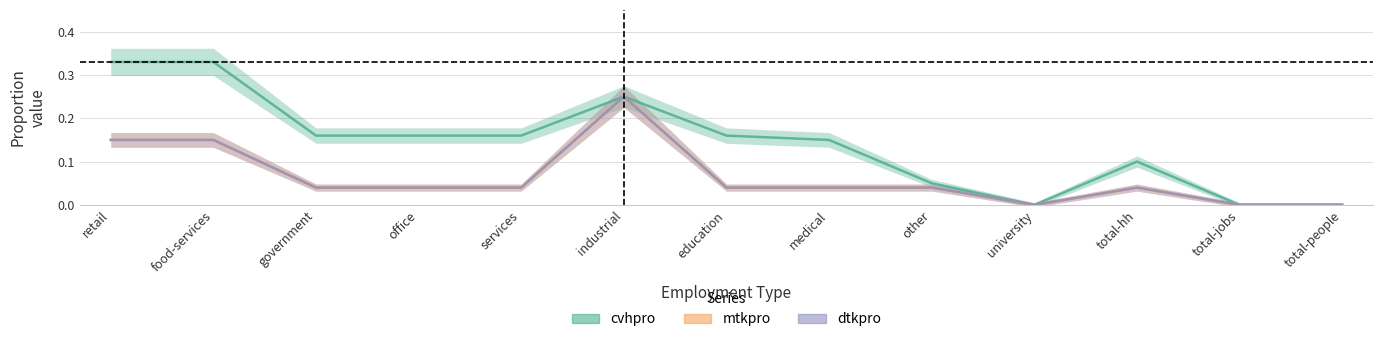

Where is the first local minimum for dtkpro?

university